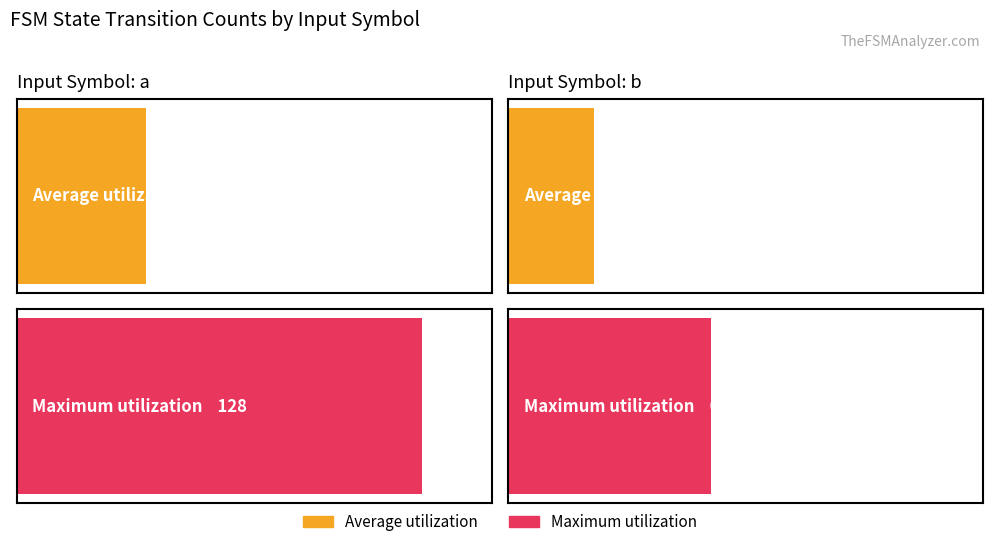

What is the spread (max minus min) of values at input_symbol (a)?

87